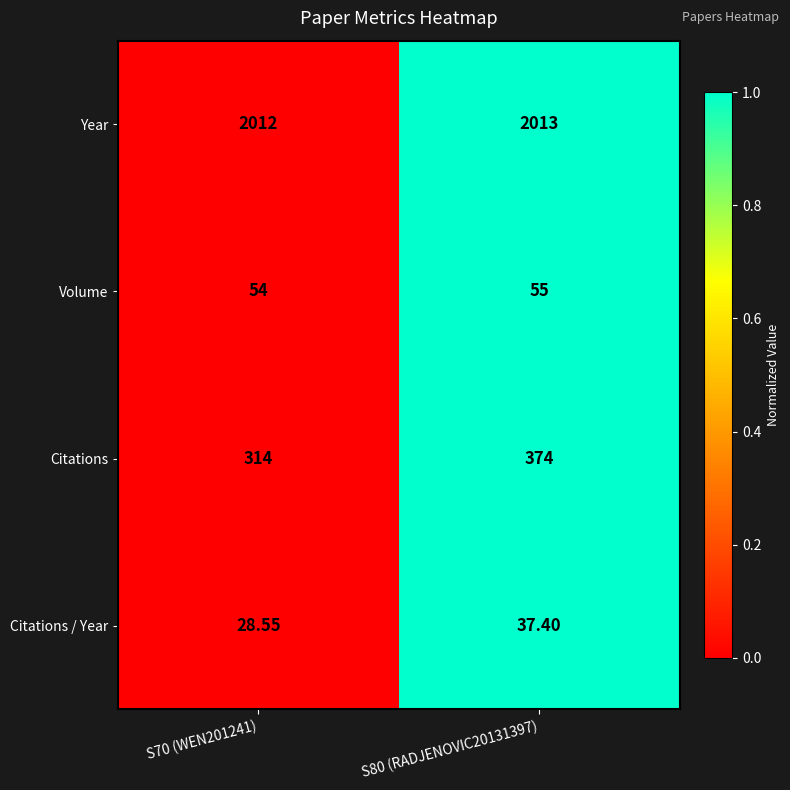

Which series changed the most between S70 (WEN201241) and S80 (RADJENOVIC20131397)?

Citations